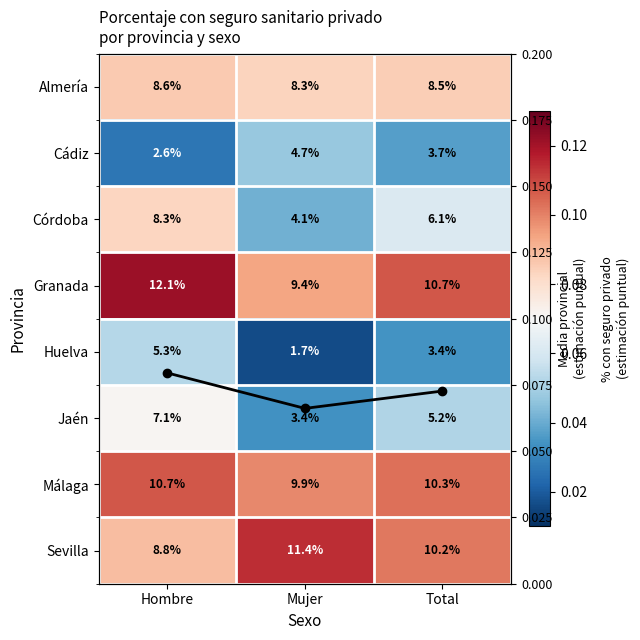

At which label is Almería closest to 0?

Mujer